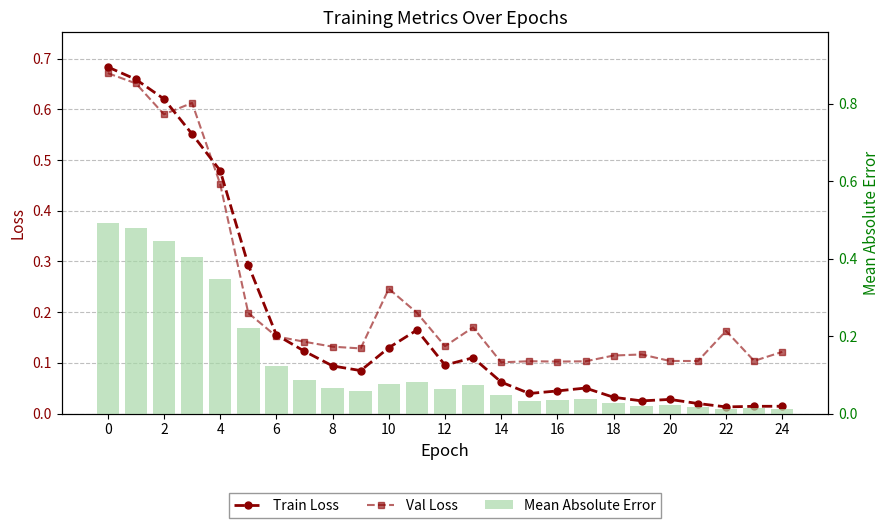

True or false: Mean Absolute Error has a value of 0.0 at 21.

False